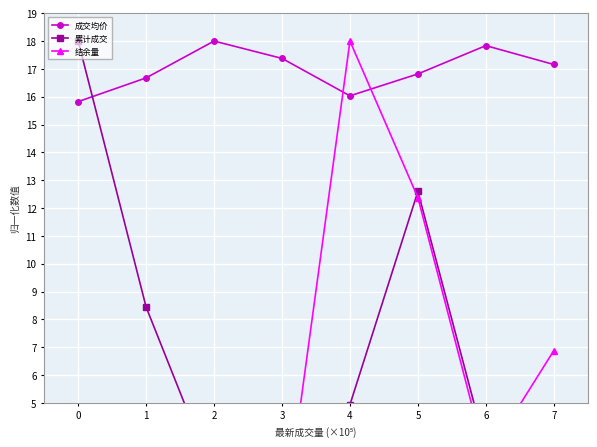

At 6, list the series in order from smallest to largest.

结余量, 累计成交, 成交均价